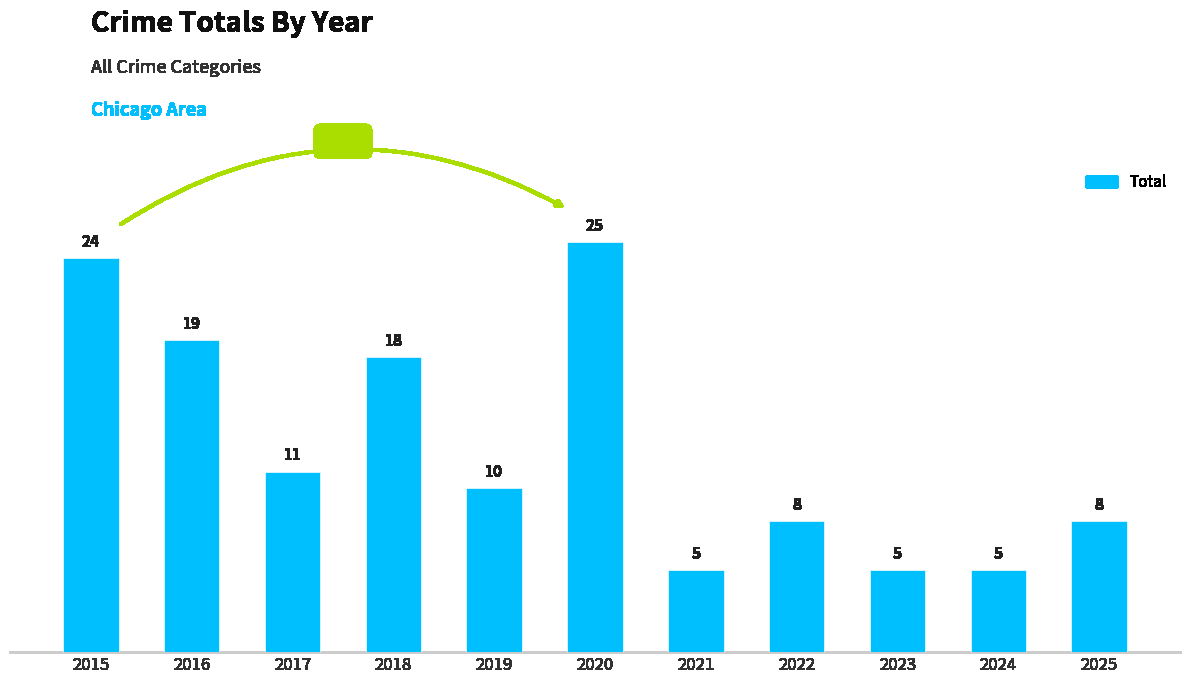

Reading left to right, what are all the values shown in this chart?

24	19	11	18	10	25	5	8	5	5	8